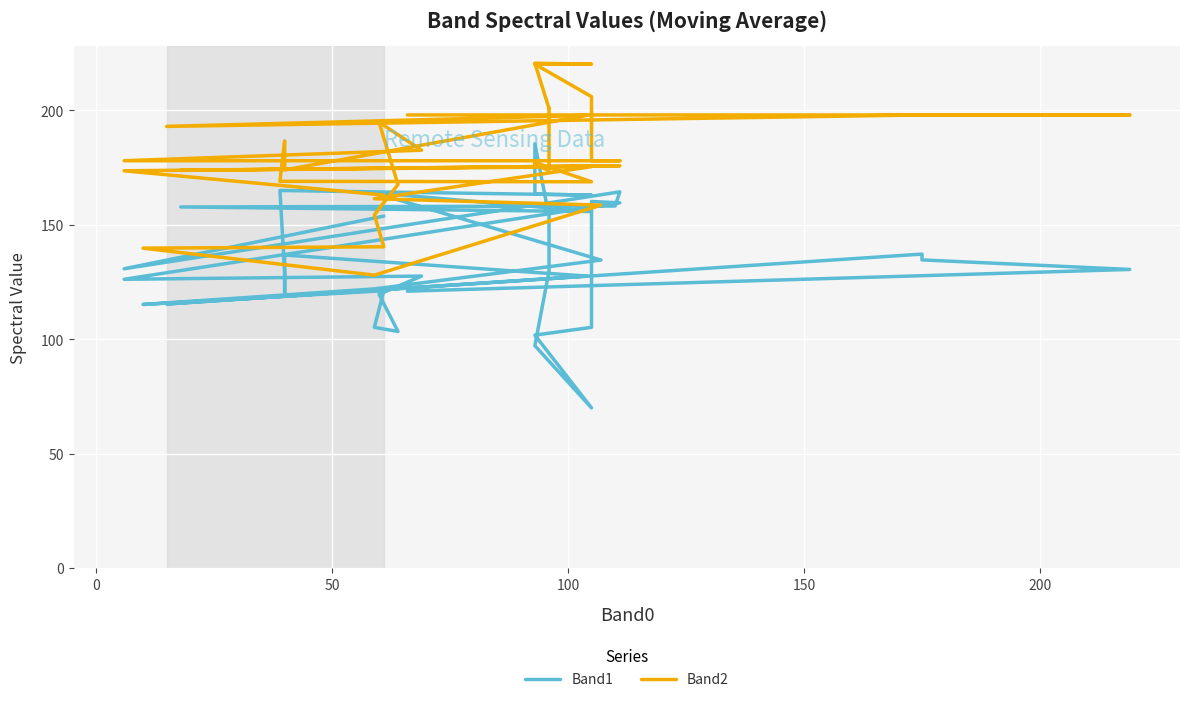

True or false: Band2 has more than 2 interior local peaks.

True